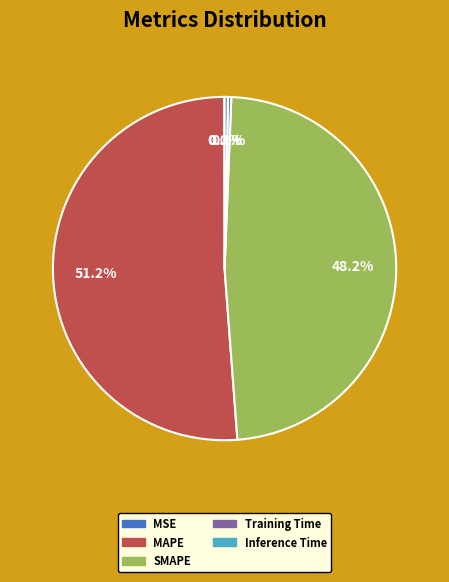

What is the largest slice in the pie chart?

MAPE